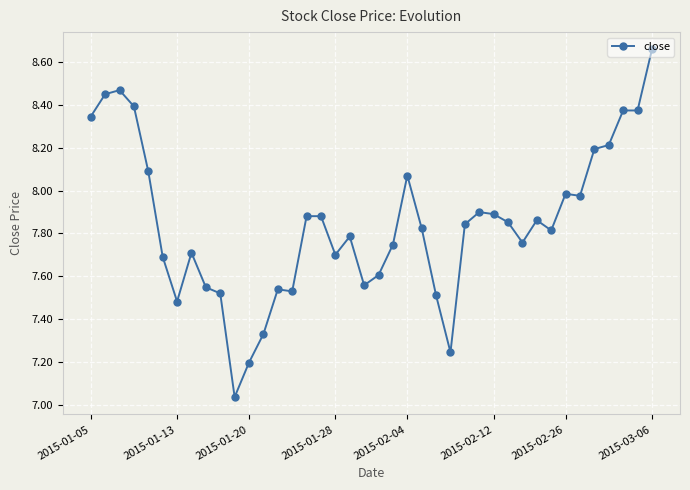

What is the sum of all values?

313.8